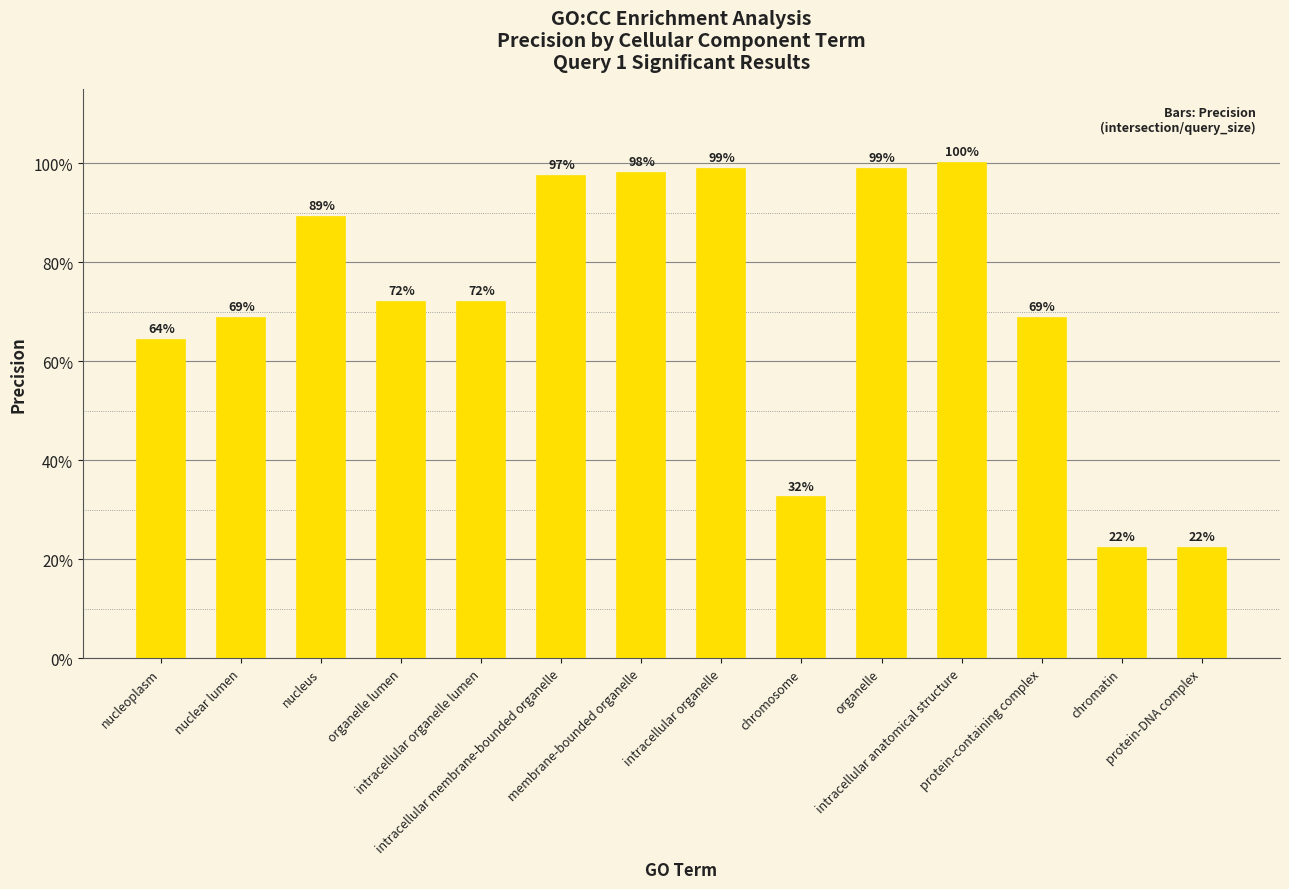

What is the value of the 11th bar from the left?

1.0